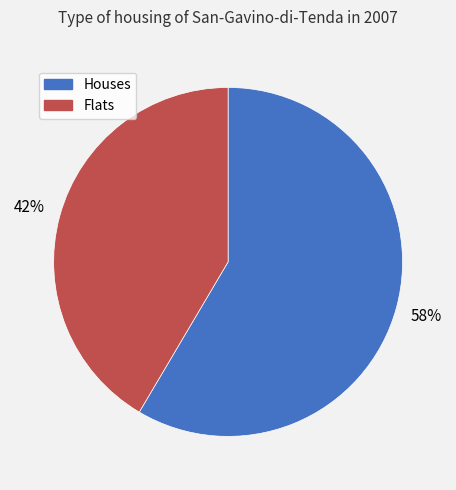

How many segments does this pie chart have?

2